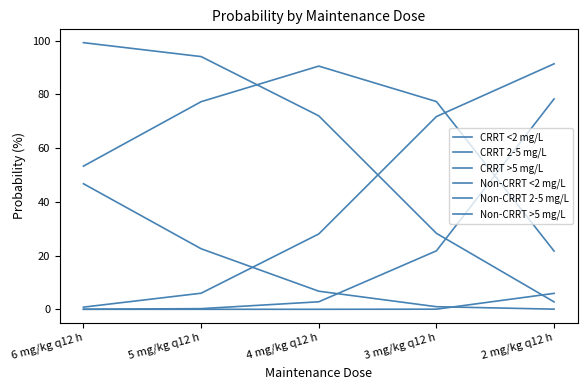

What is the minimum value for Non-CRRT >5 mg/L?

2.8